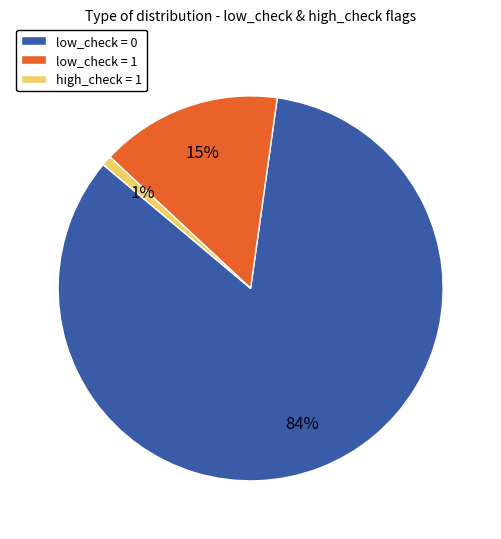

What percentage is the high_check = 1 slice, to the nearest percent?

1%